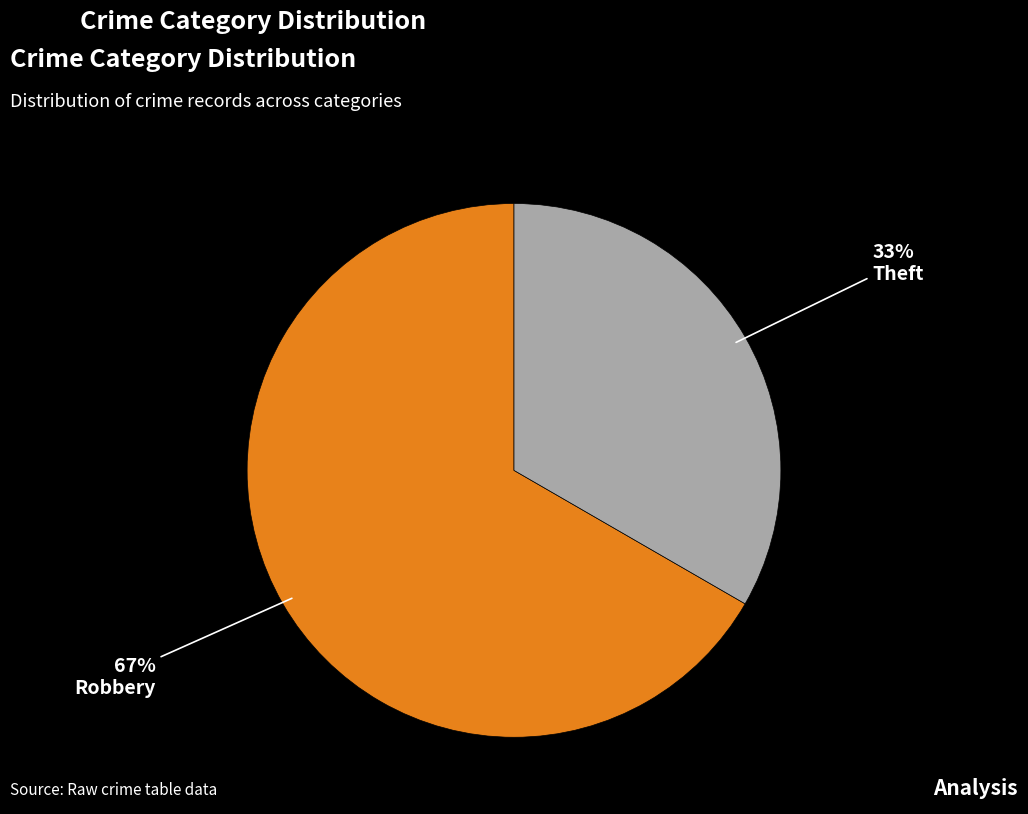

True or false: Theft accounts for 21% of the total.

False